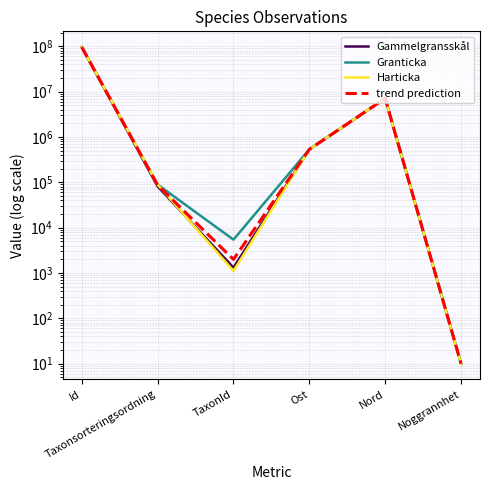

How many lines are shown in the chart?

4